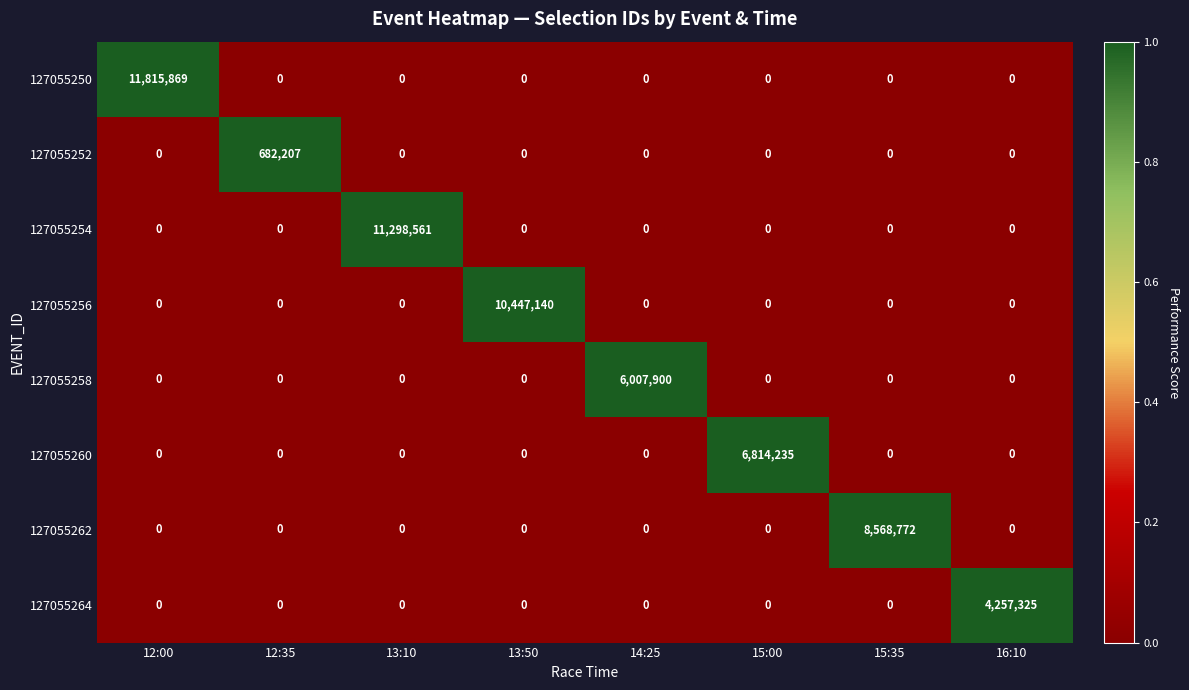

At which category is the sum across all series the highest?

12:00